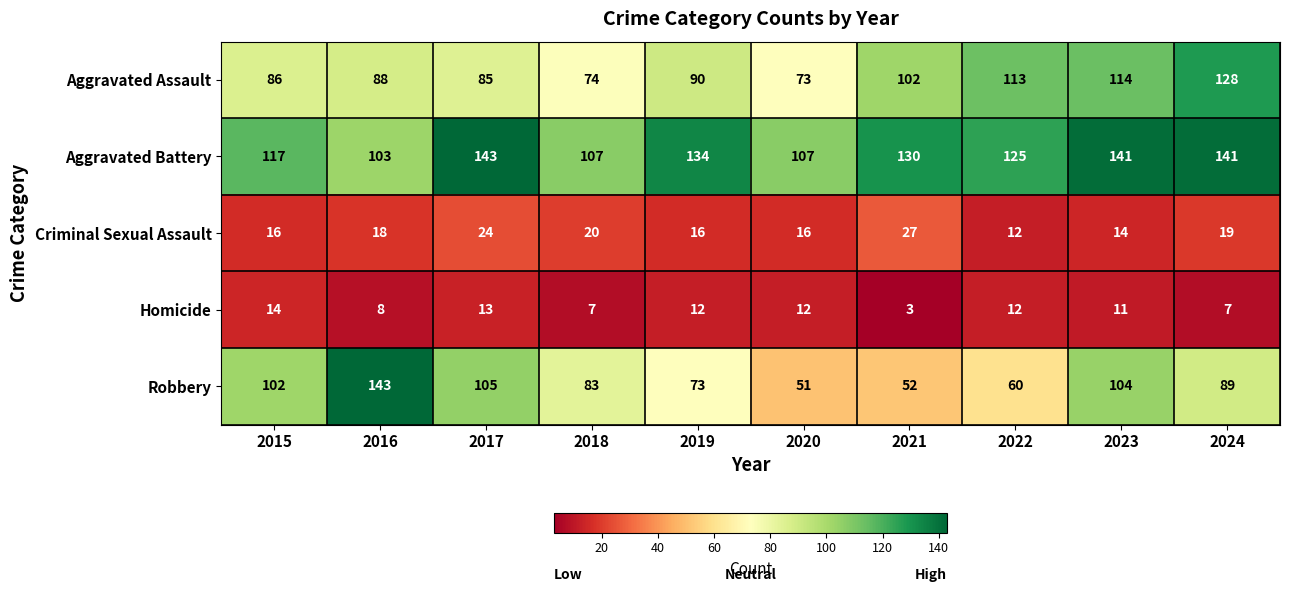

What is the sum of the Criminal Sexual Assault values at 2019 and 2016?

34